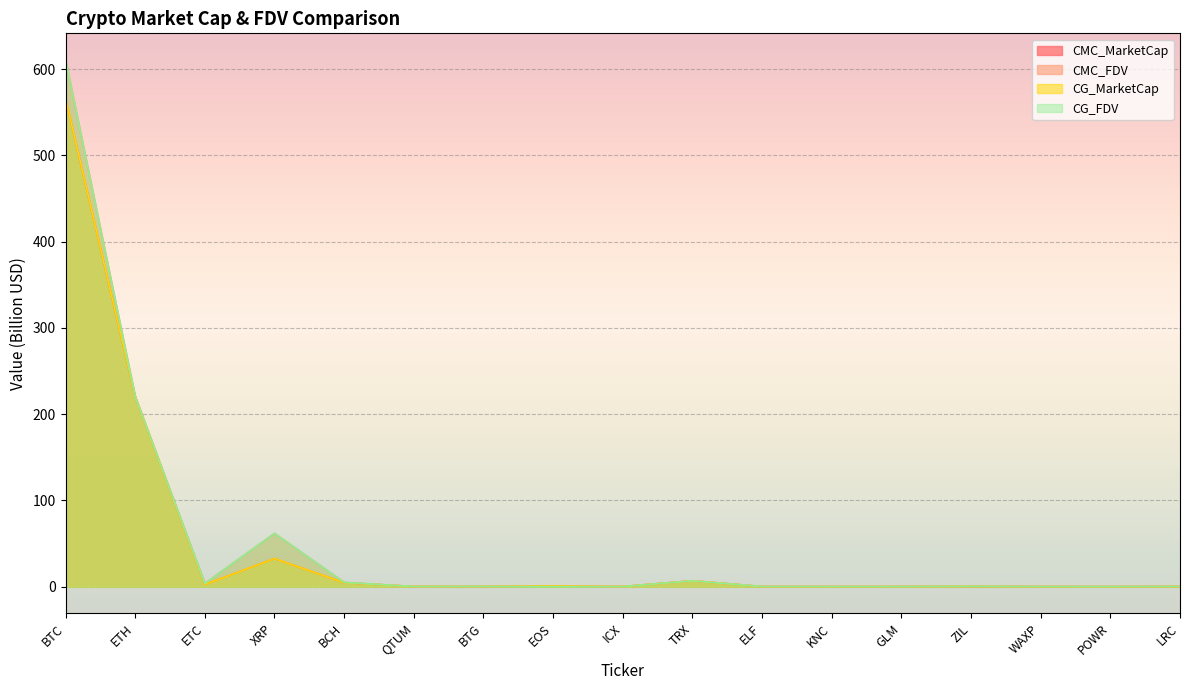

Reading left to right, what are all the values shown in this chart?

CMC_MarketCap: 565.6	220.3	2.5	32.6	4.7	0.3	0.3	0.8	0.2	6.9	0.2	0.1	0.2	0.3	0.2	0.1	0.3
CMC_FDV: 610.7	220.3	3.8	61.8	5.0	0.3	0.3	0.8	0.2	6.9	0.3	0.2	0.2	0.4	0.2	0.2	0.3
CG_MarketCap: 565.8	220.4	2.5	32.6	4.7	0.3	0.3	0.8	0.2	6.9	0.1	0.1	0.2	0.3	0.2	0.1	0.3
CG_FDV: 610.8	220.4	3.8	61.8	5.0	0.3	0.3	0.0	0.2	6.9	0.2	0.2	0.2	0.4	0.2	0.2	0.3